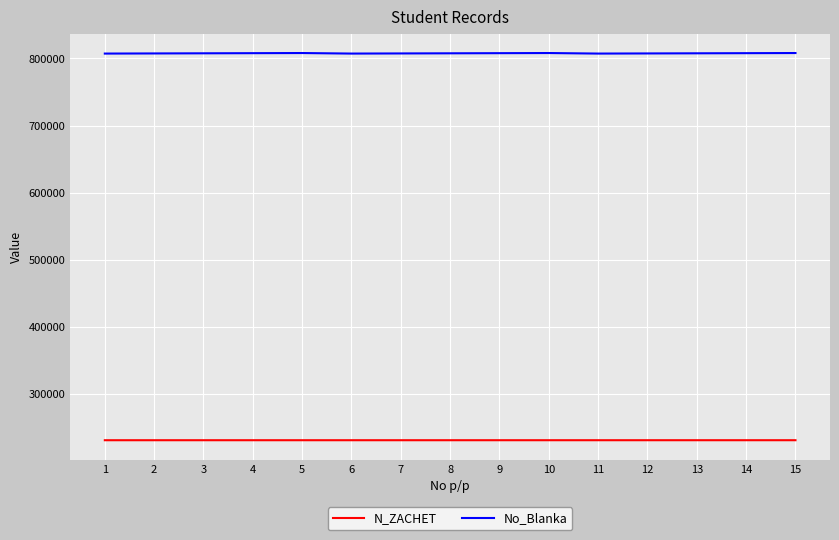

Is it true that N_ZACHET equals 336295 at 9?

False